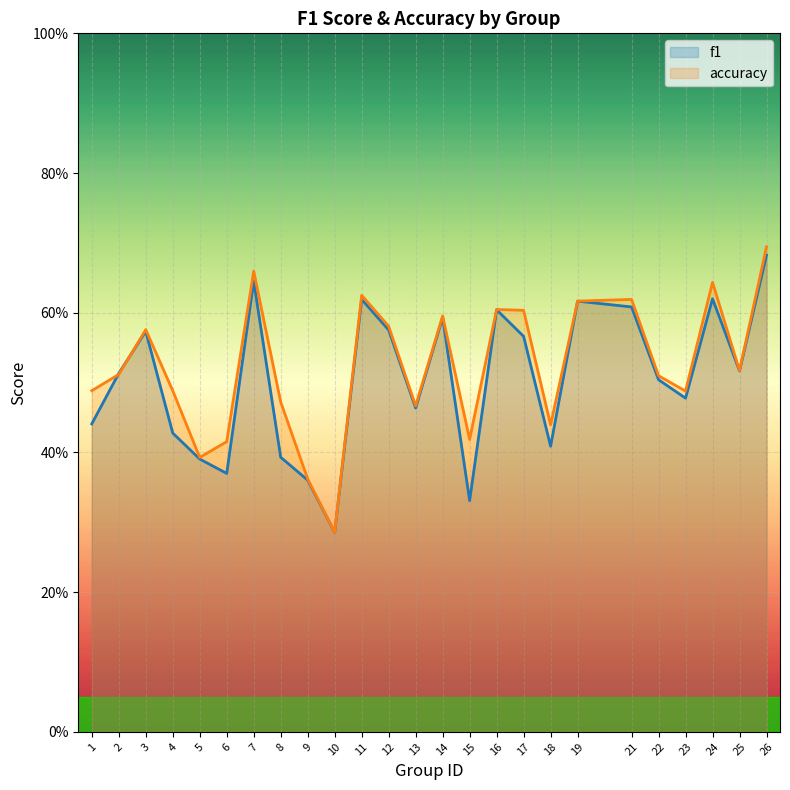

What is the difference between the maximum and minimum values in the f1 series?

0.4